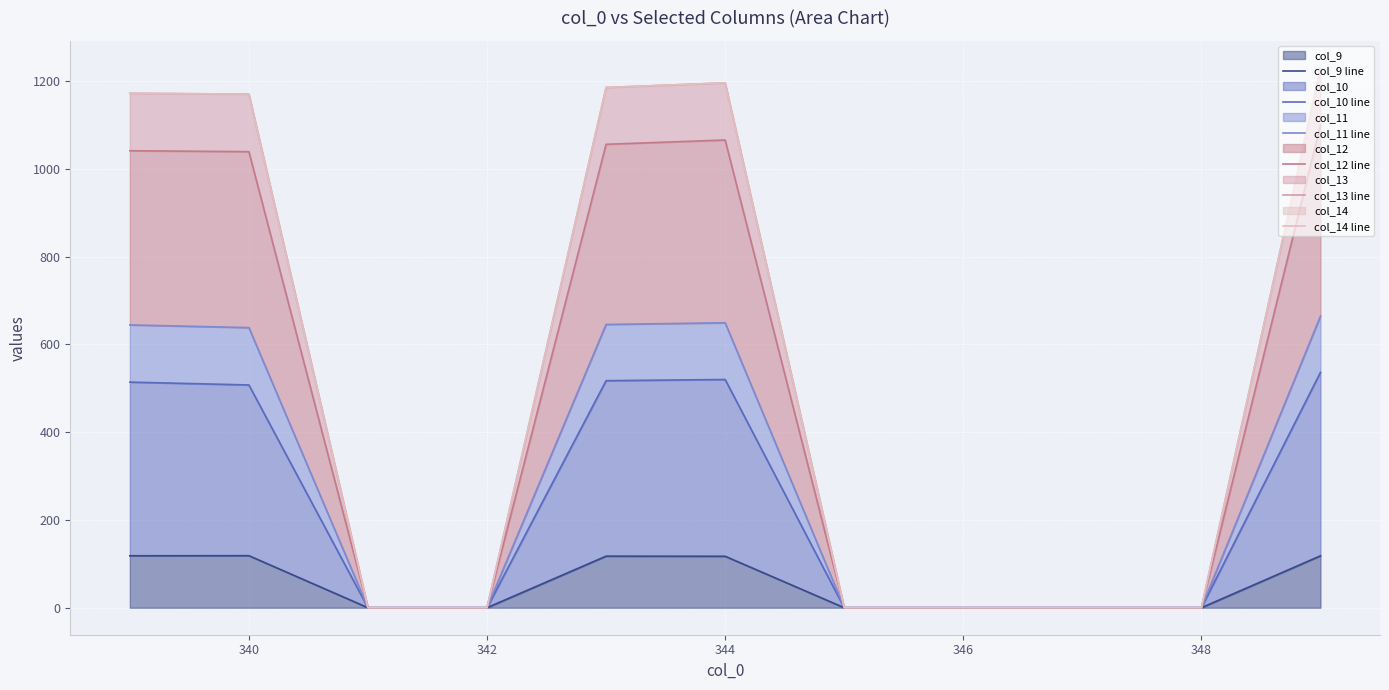

Count the number of data series in this chart.

6